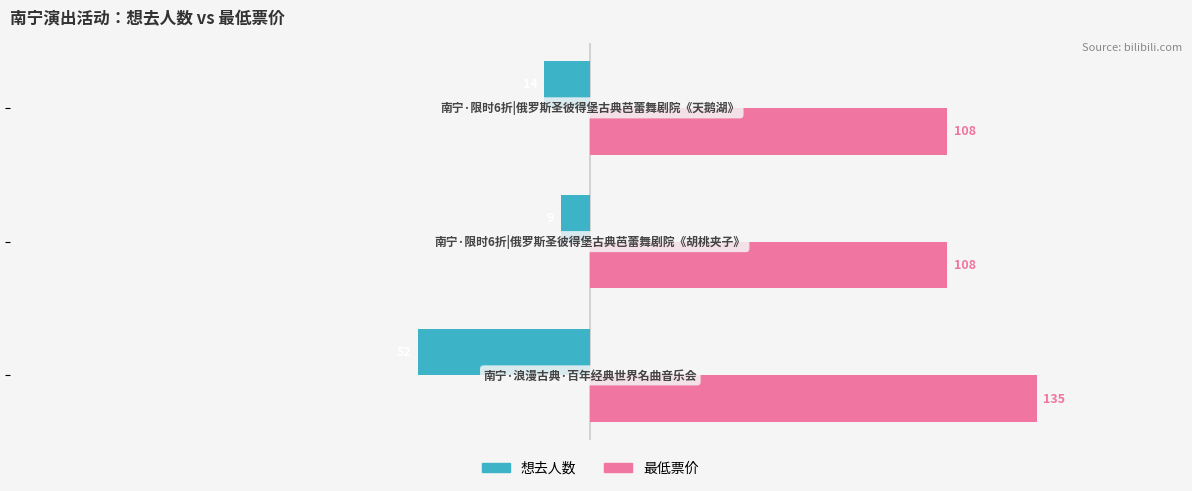

What is the maximum value shown in the chart?

135